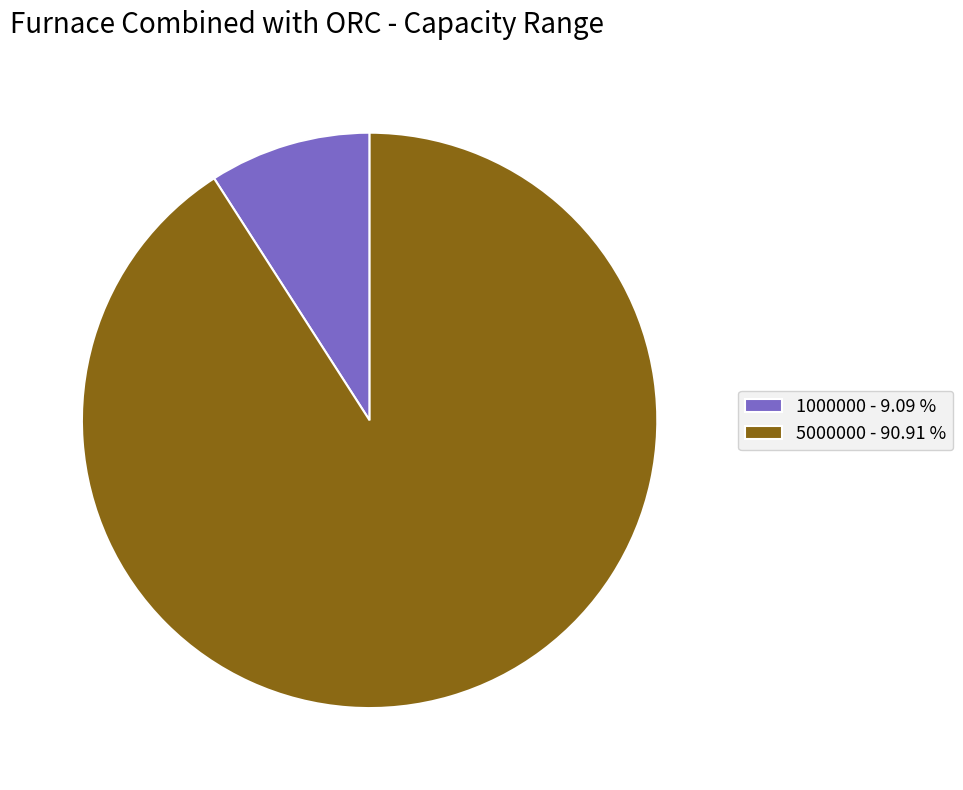

Which has a higher value, 1000000 or 5000000?

5000000